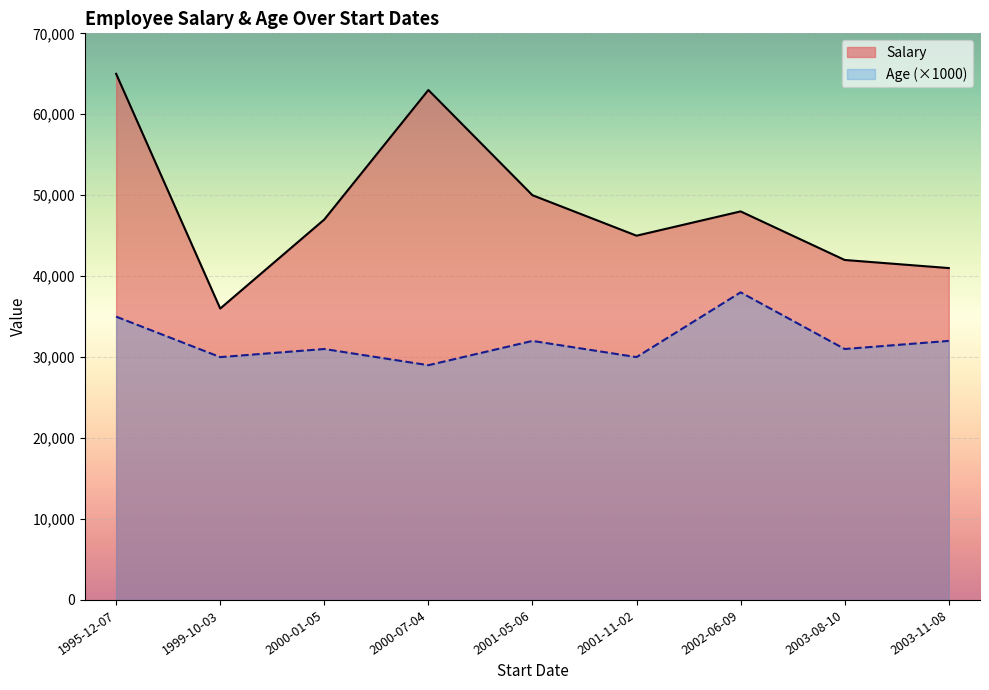

In Salary, how many points are higher than both neighbors (excluding endpoints)?

2